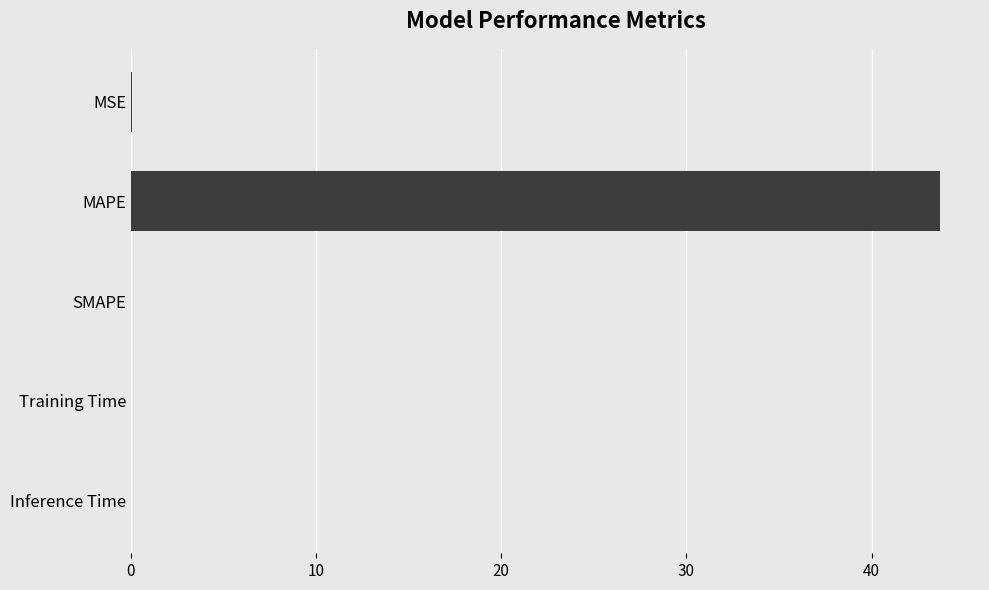

Which has a higher value, SMAPE or MAPE?

MAPE